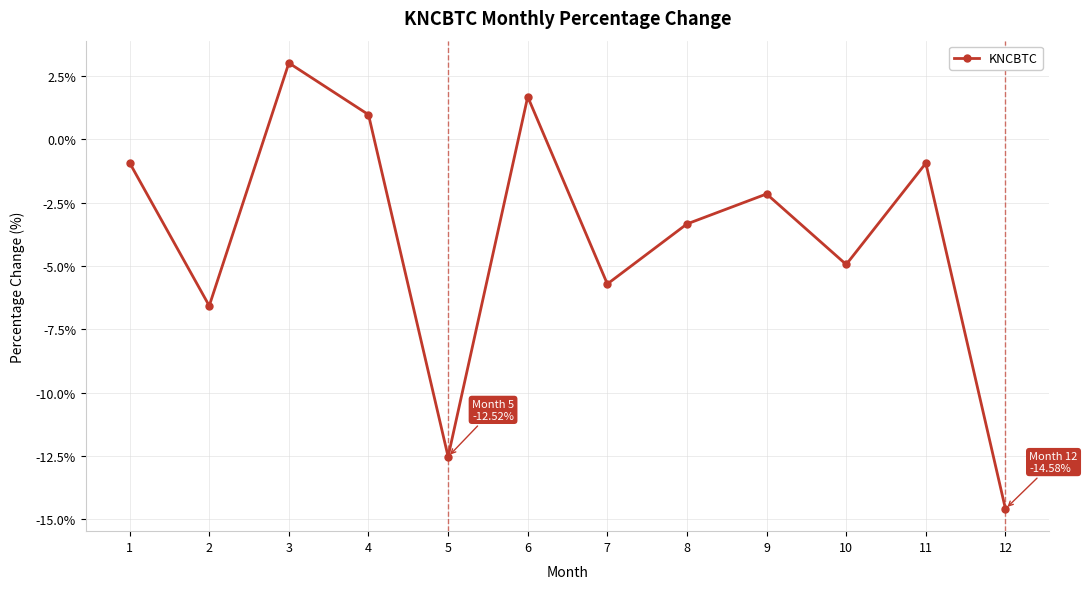

True or false: the data has more than 0 interior local peaks.

True